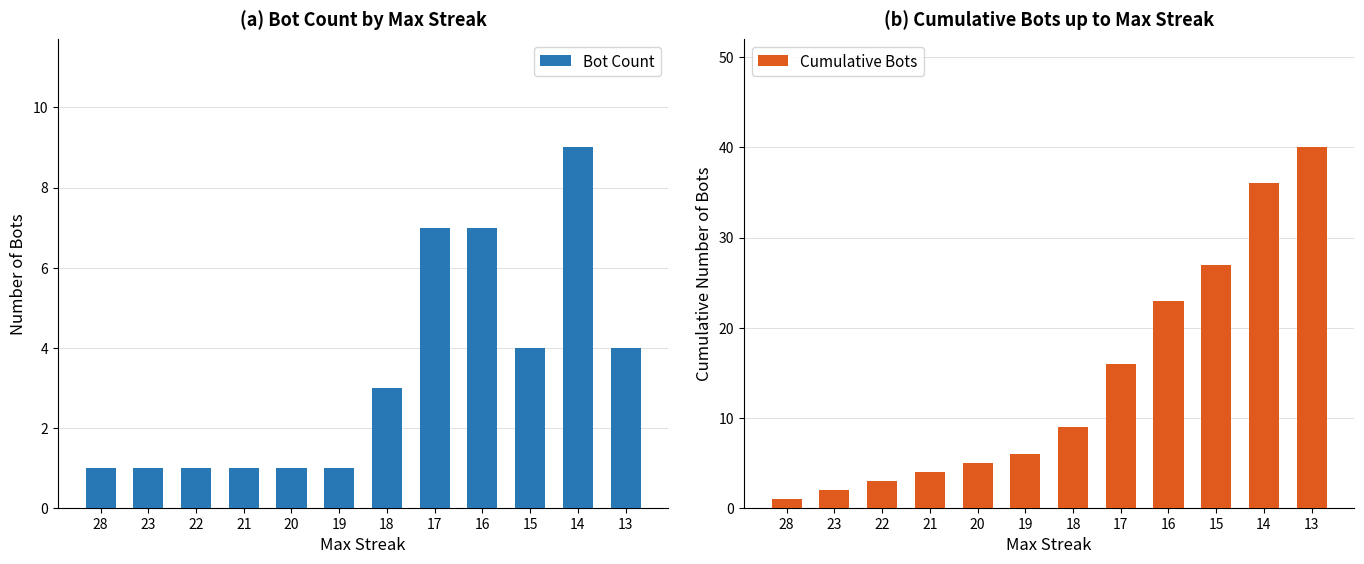

Rank the series by their maximum value, from highest to lowest.

Cumulative Bots, Bot Count